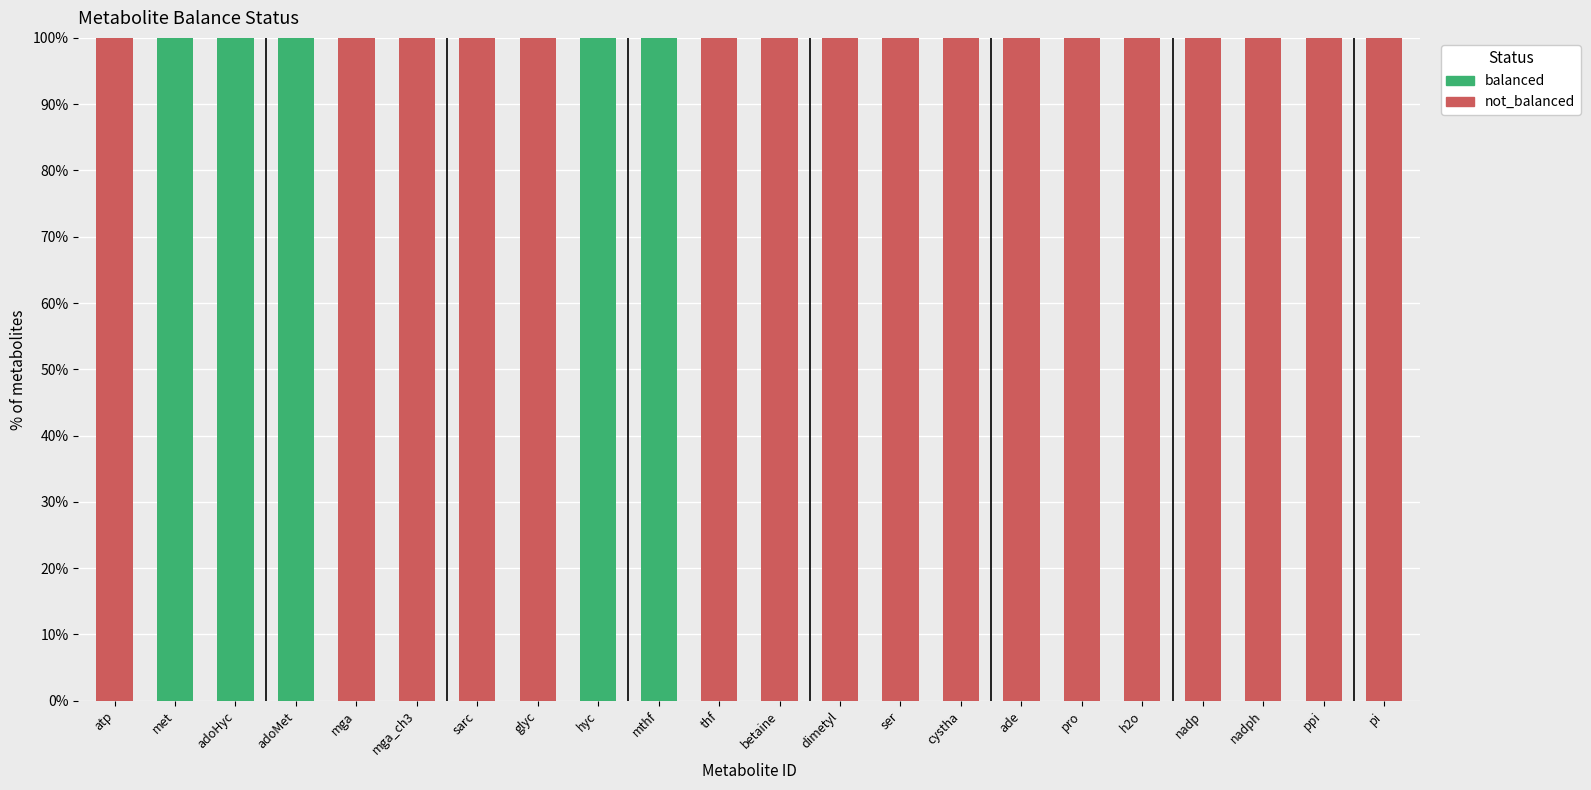

What is the total value across all series at met?

100